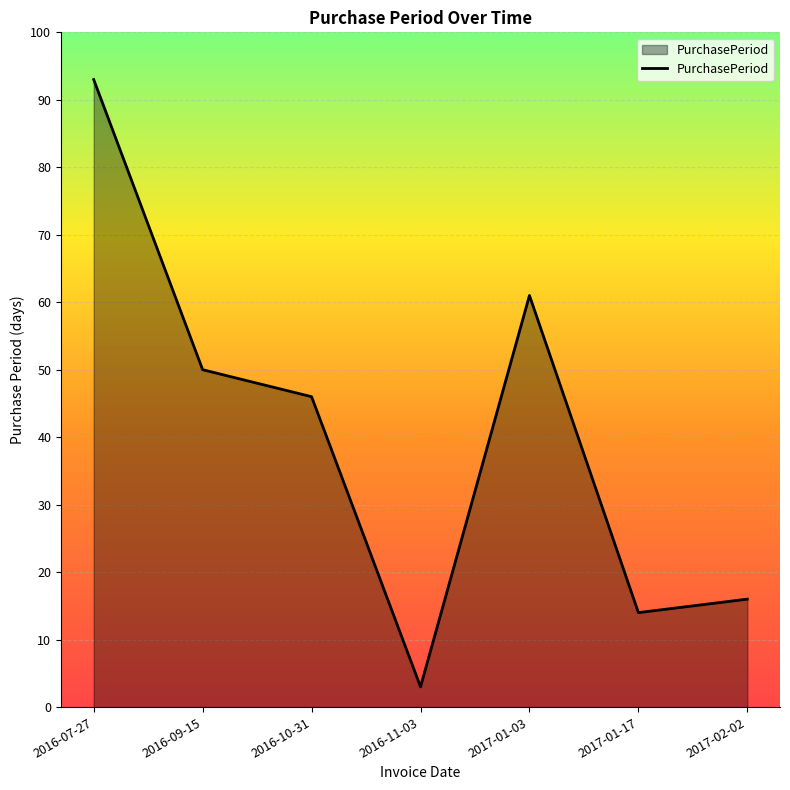

What is the change in value from 2016-09-15 to 2017-01-03?

+11